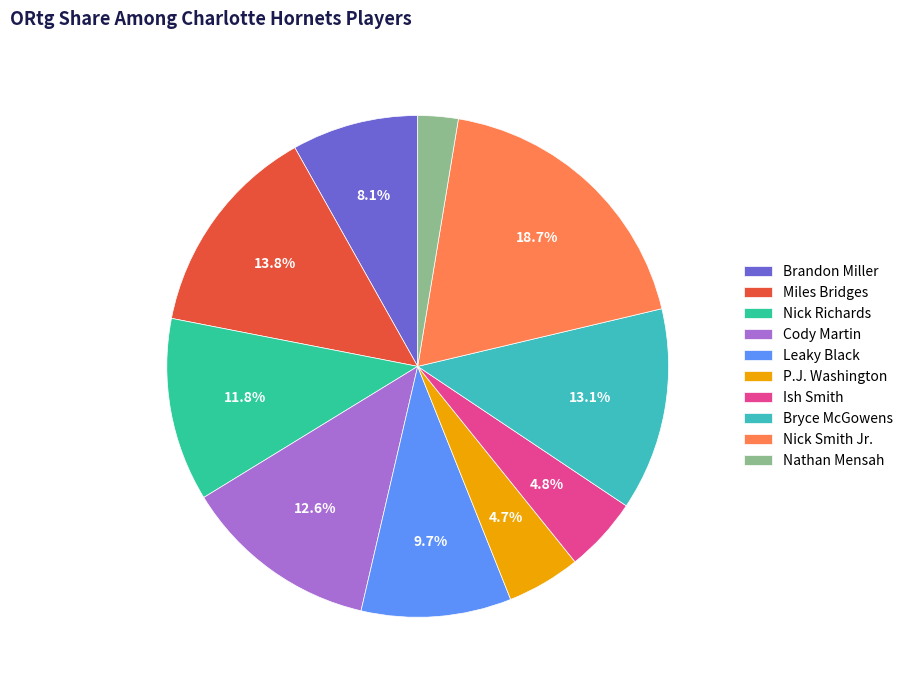

What is the ratio of the value at Nathan Mensah to the value at Brandon Miller?

0.3